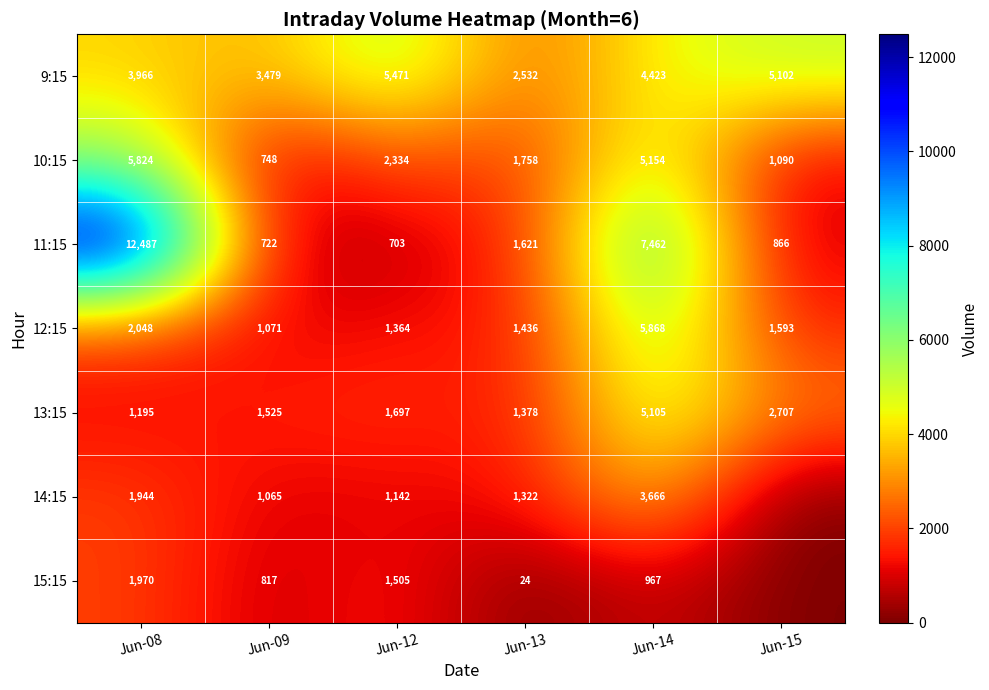

What is the sum of the 12:15 values at Jun-09 and Jun-14?

6939